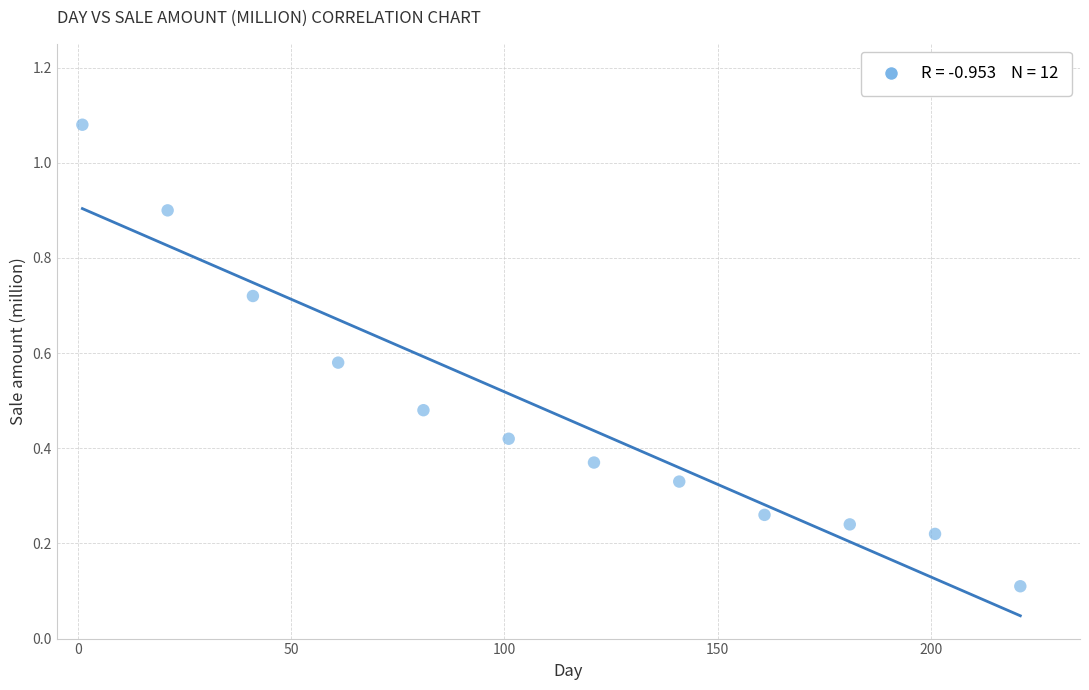

What is the range of X values (max minus min)?

220.0